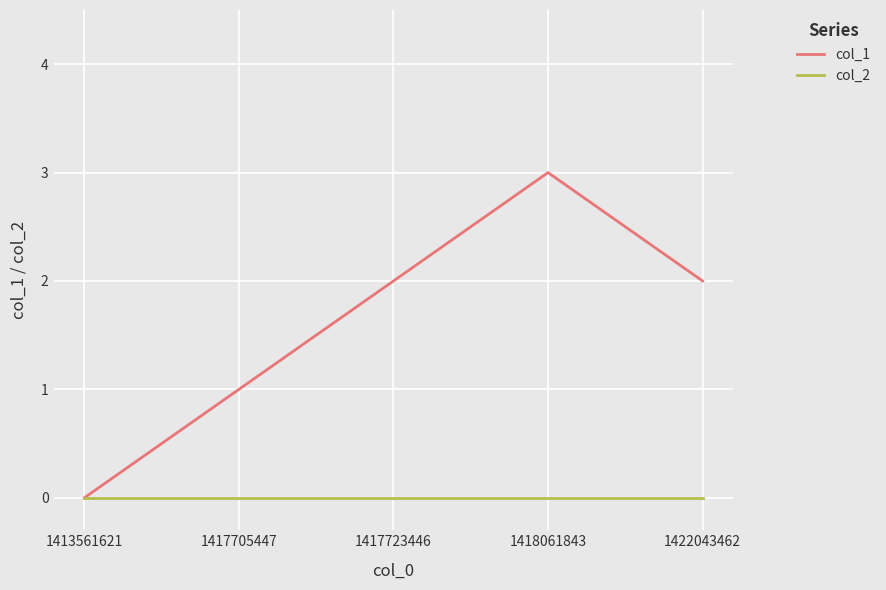

What are all the series names shown in the legend?

col_1, col_2